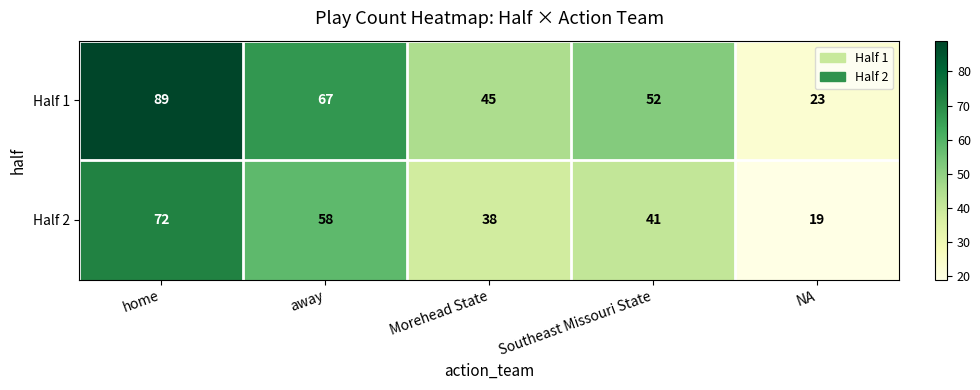

The value of Half 1 at Southeast Missouri State is 76. True or false?

False